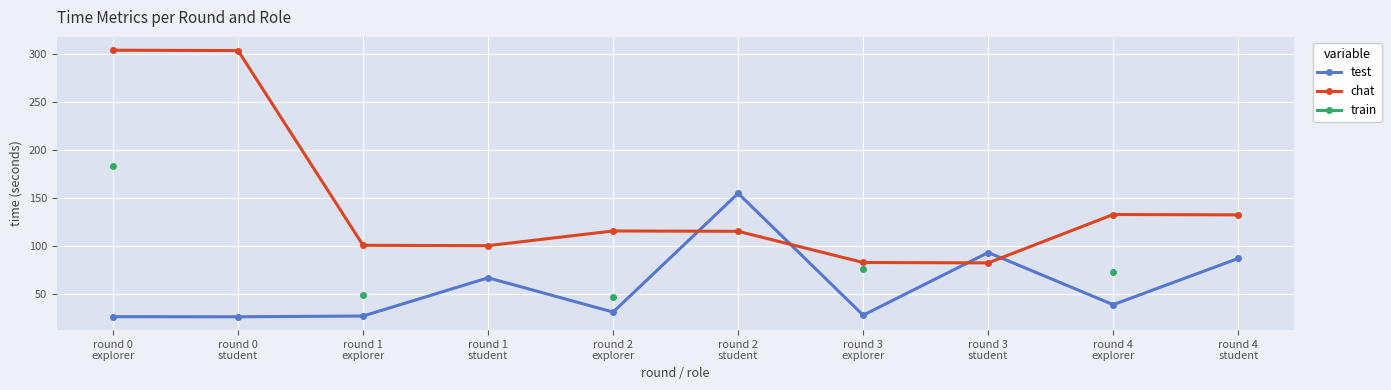

Read the chat value at round 3
explorer.

83.1